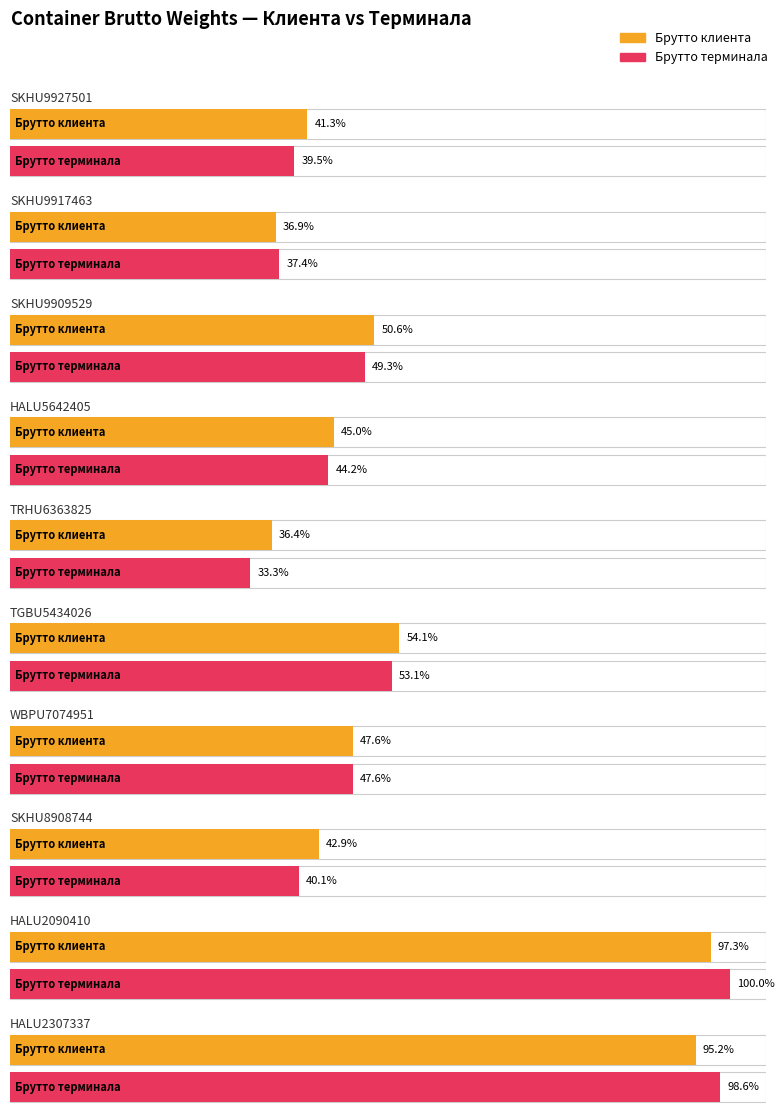

Reading left to right, transcribe all the data shown in this chart.

Брутто клиента: 12138	10857	14868	13220	10687	15906	13997	12608	28620	28000
Брутто терминала: 11600	11000	14500	13000	9800	15600	14000	11800	29400	29000